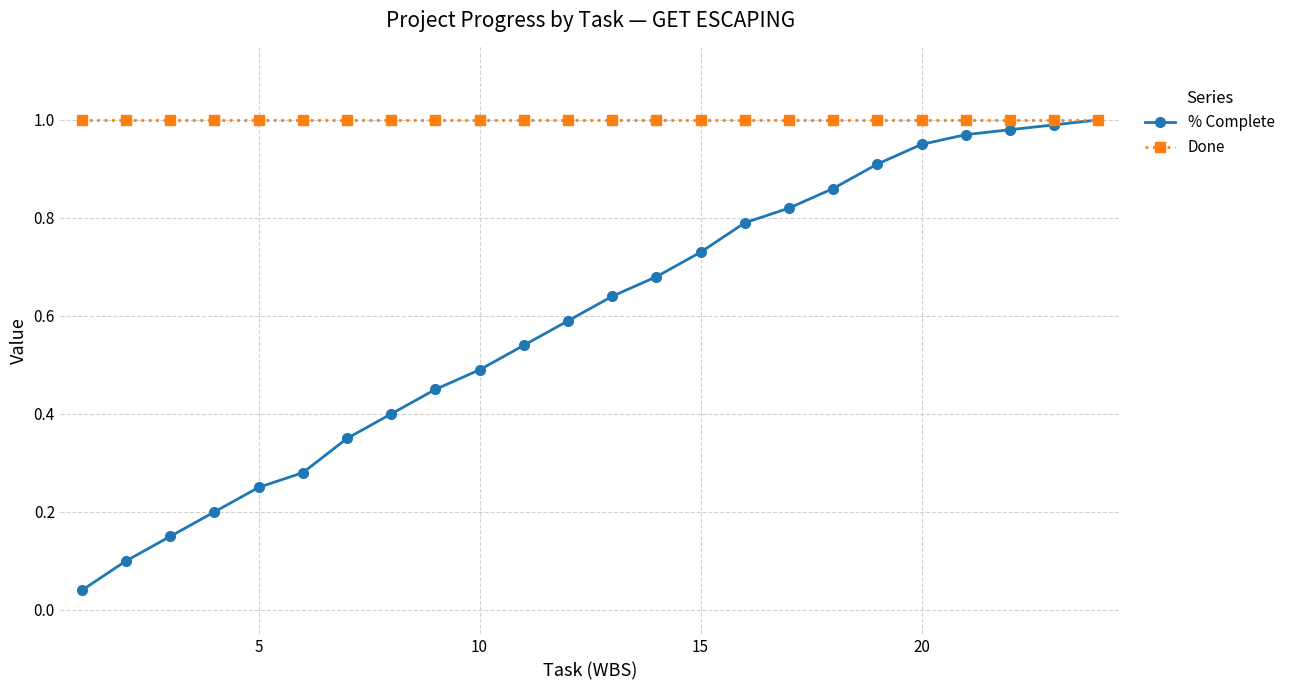

Which series has the largest total across all categories?

Done